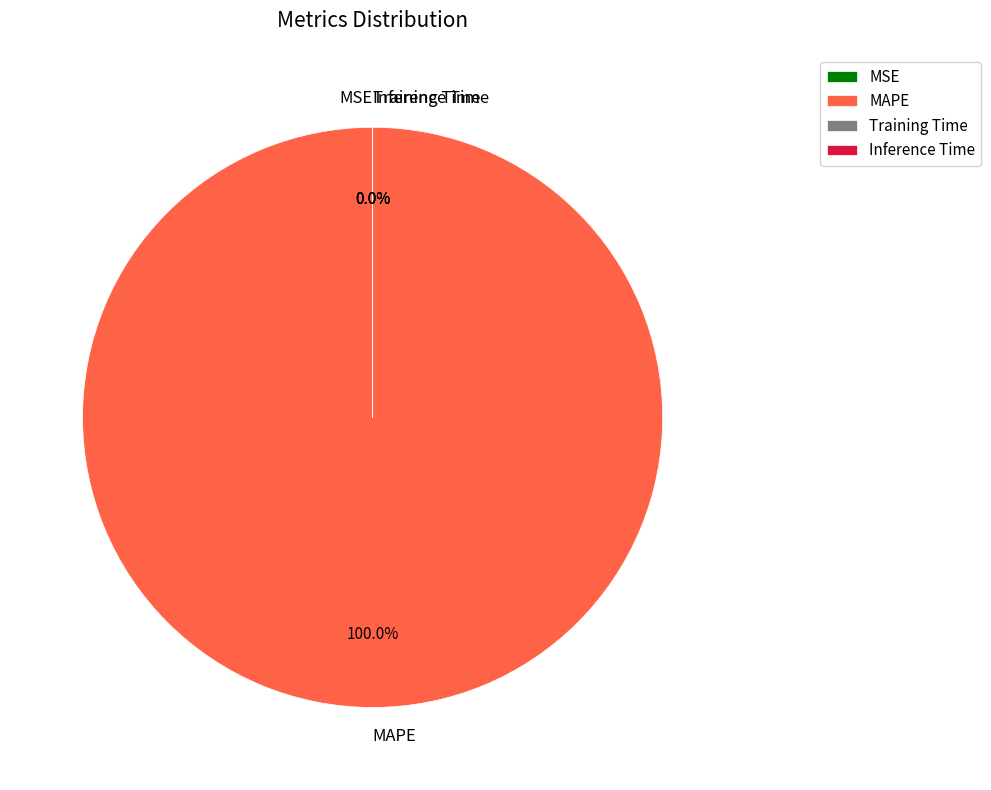

To the nearest percent, what is the average slice percentage?

25%